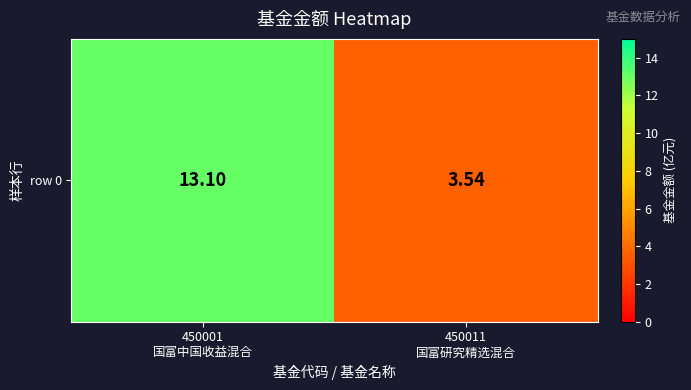

What is the difference between the values at 450011
国富研究精选混合 and 450001
国富中国收益混合?

9.6